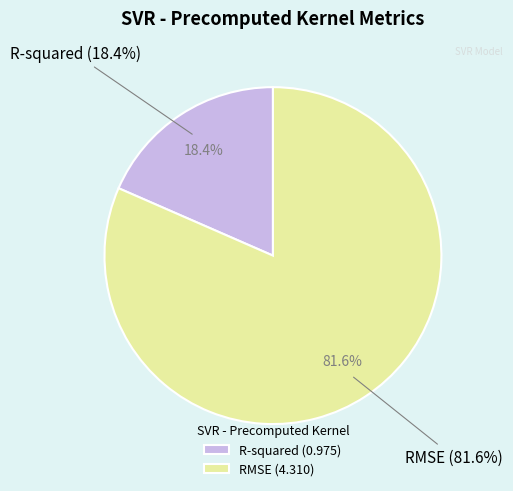

To the nearest percent, what percentage of the pie is R-squared?

18%